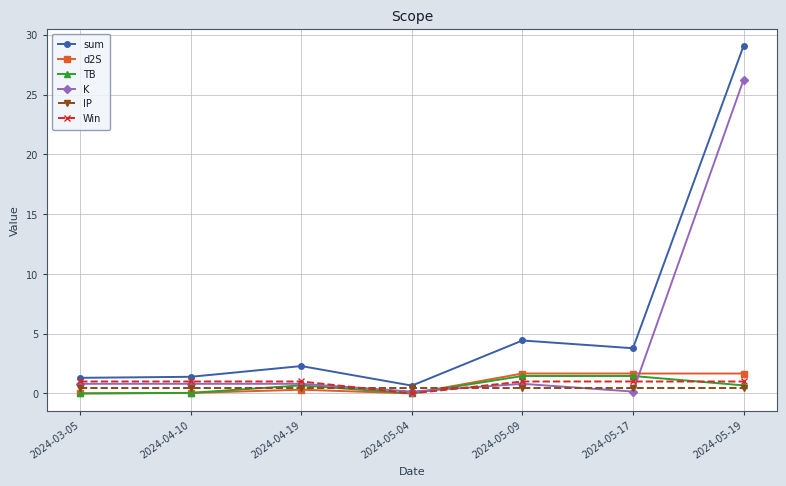

At which category is the sum across all series the highest?

2024-05-19